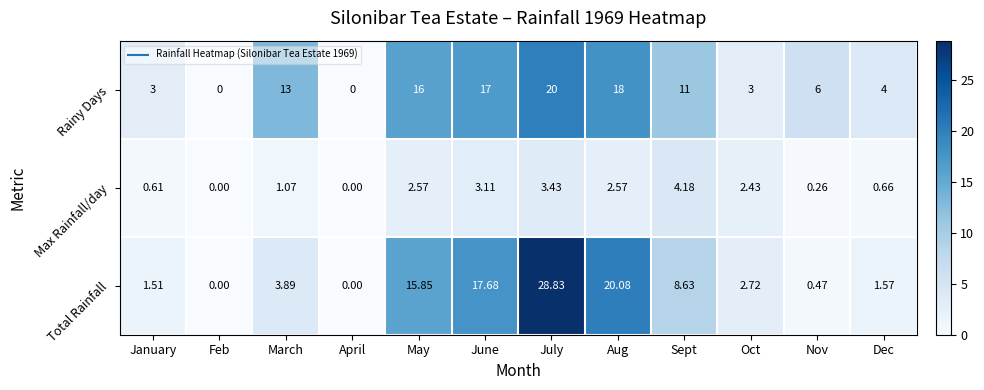

Where does the Rainy Days series first go above 11?

March